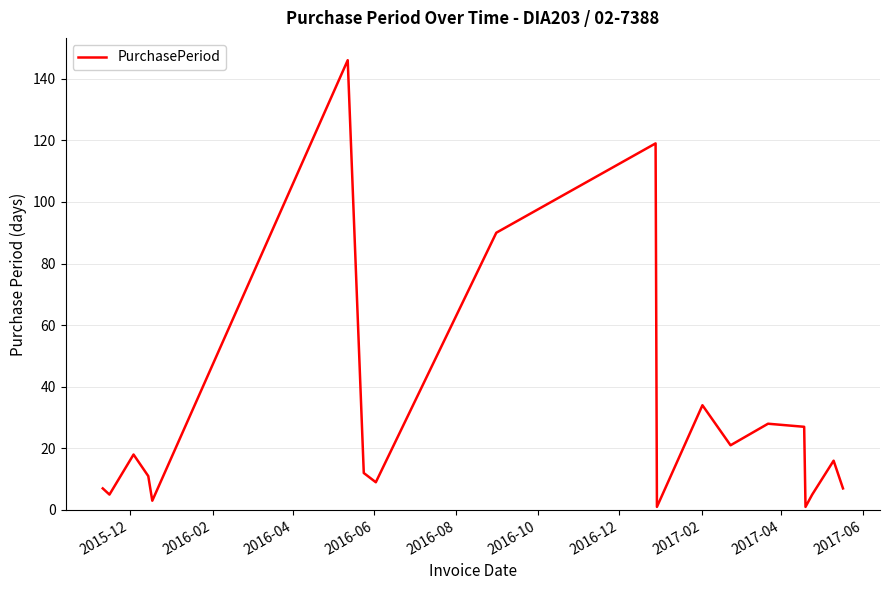

How many interior local valleys (lower than both neighbors) does the data have?

6